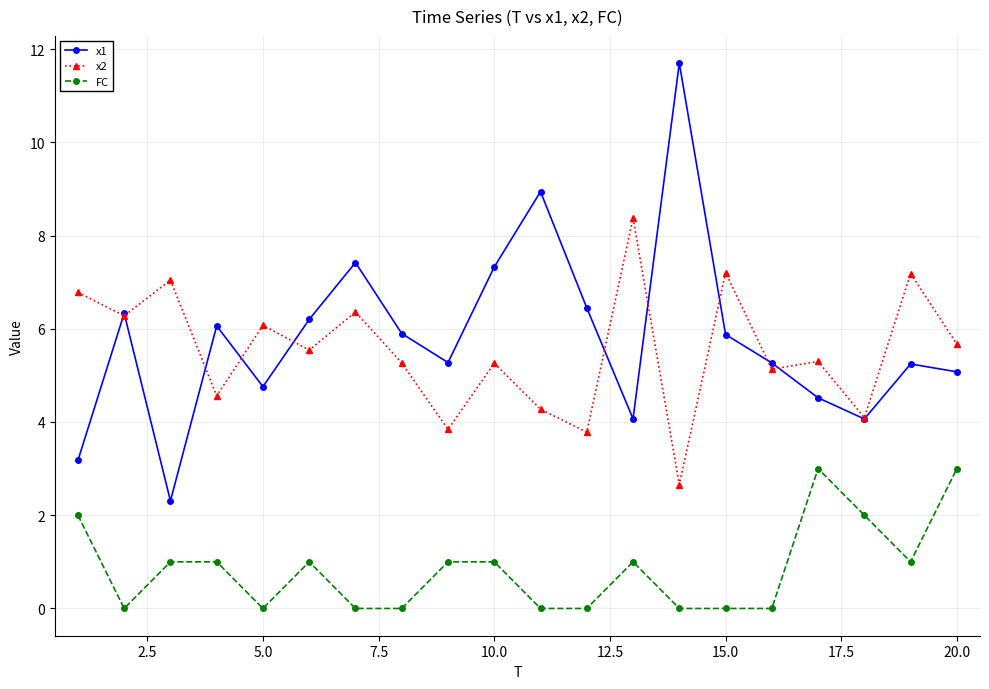

True or false: x1 has more than 1 interior local peaks.

True